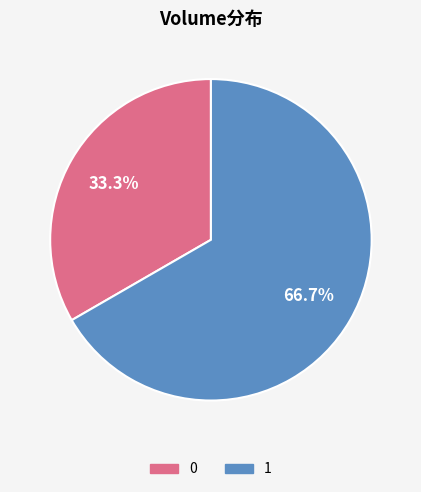

How many segments does this pie chart have?

2